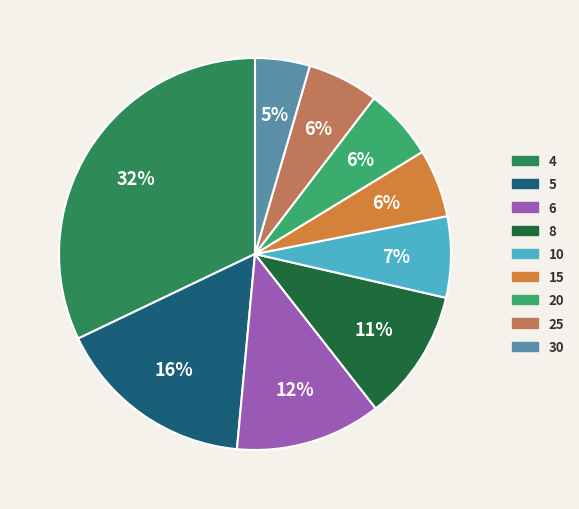

Count the number of slices in the pie.

9